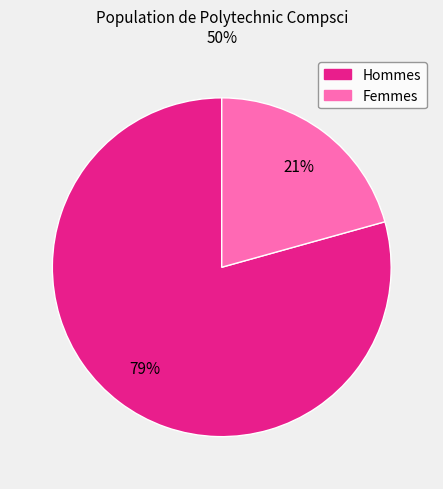

Does any single category account for the majority?

Yes